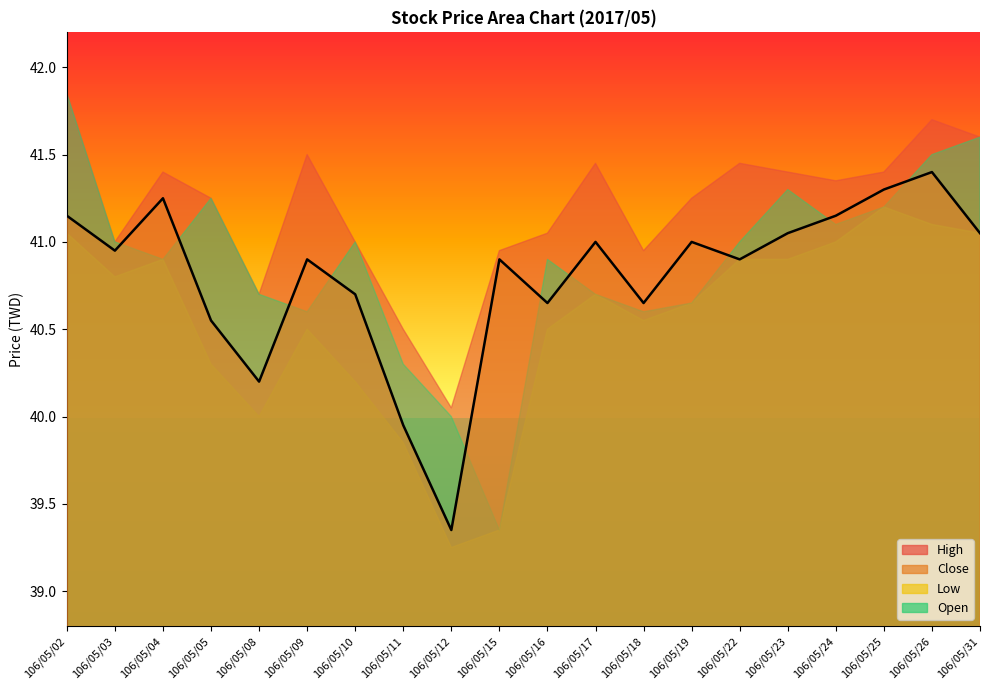

True or false: Close and Low intersect in this chart.

False